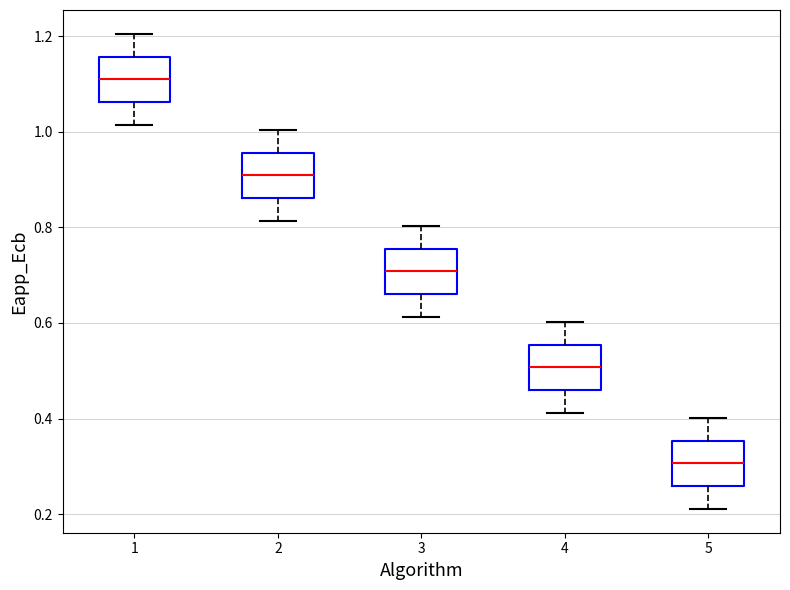

Reading left to right, read every box against the y-axis: the position of its median line, the range the box covers, and the ends of its whiskers. The values are not printed on the chart, so give them approximately, as read against the axis.

1: median 1.12, box 1.06 to 1.16, whiskers 1.02 to 1.20
2: median 0.90, box 0.86 to 0.96, whiskers 0.82 to 1.00
3: median 0.70, box 0.66 to 0.76, whiskers 0.62 to 0.80
4: median 0.50, box 0.46 to 0.56, whiskers 0.42 to 0.60
5: median 0.30, box 0.26 to 0.36, whiskers 0.22 to 0.40